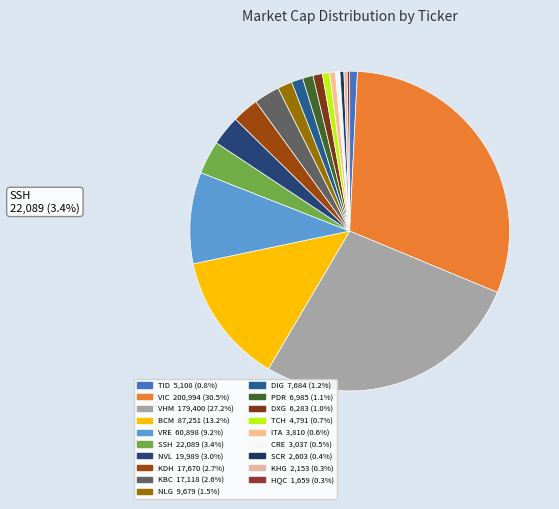

Which slice is the smallest?

HQC